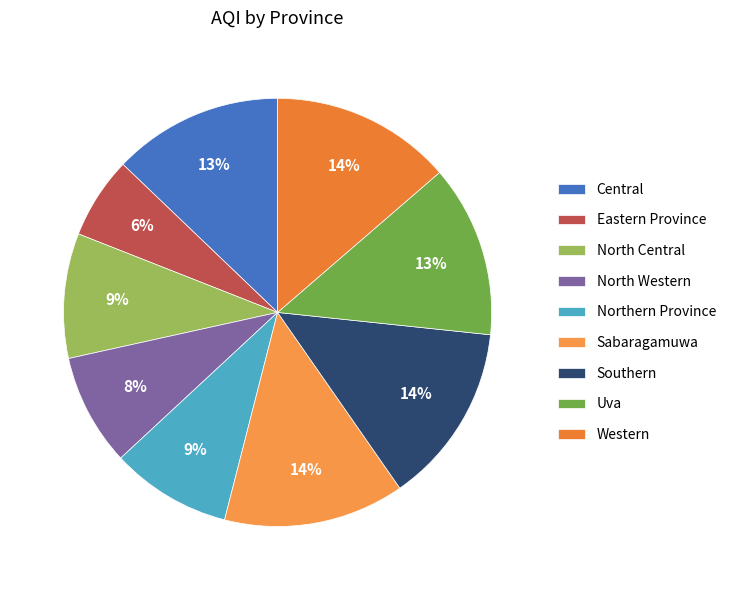

Is it true that Eastern Province is 6% of the pie?

True